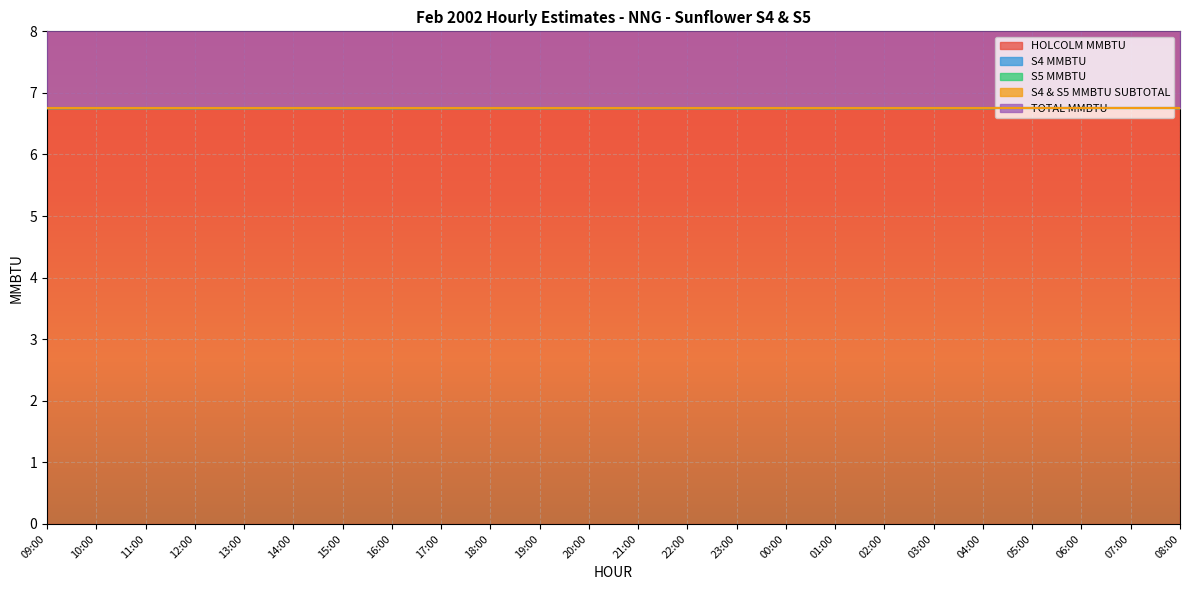

What position from the right is 04:00?

5